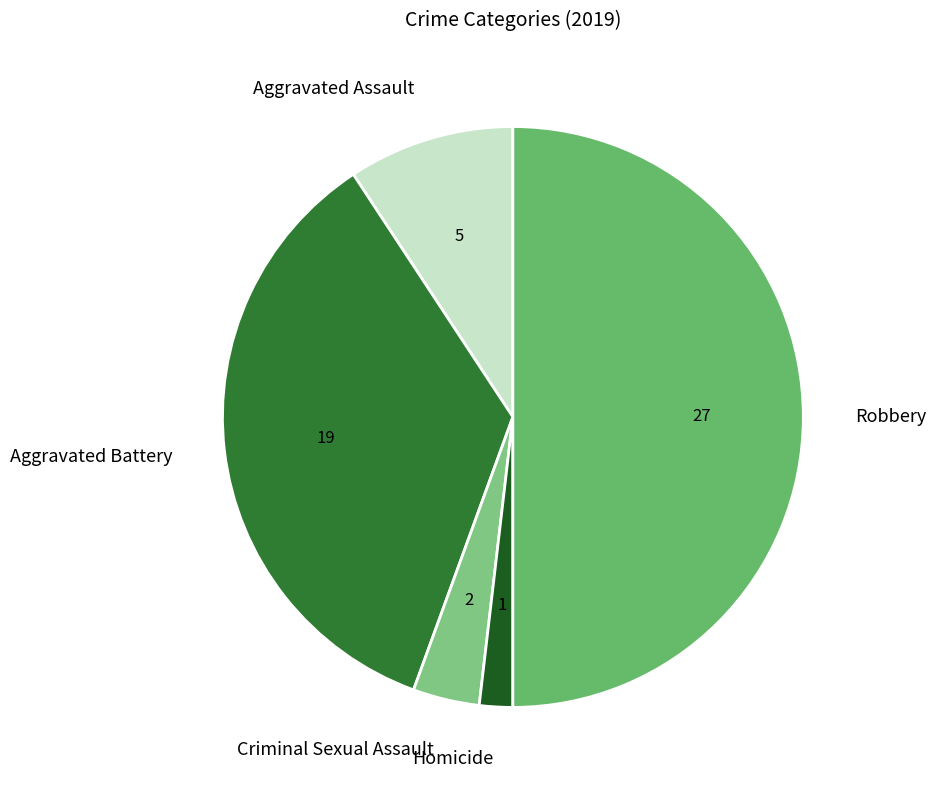

The Homicide slice represents 12% of the pie. True or false?

False